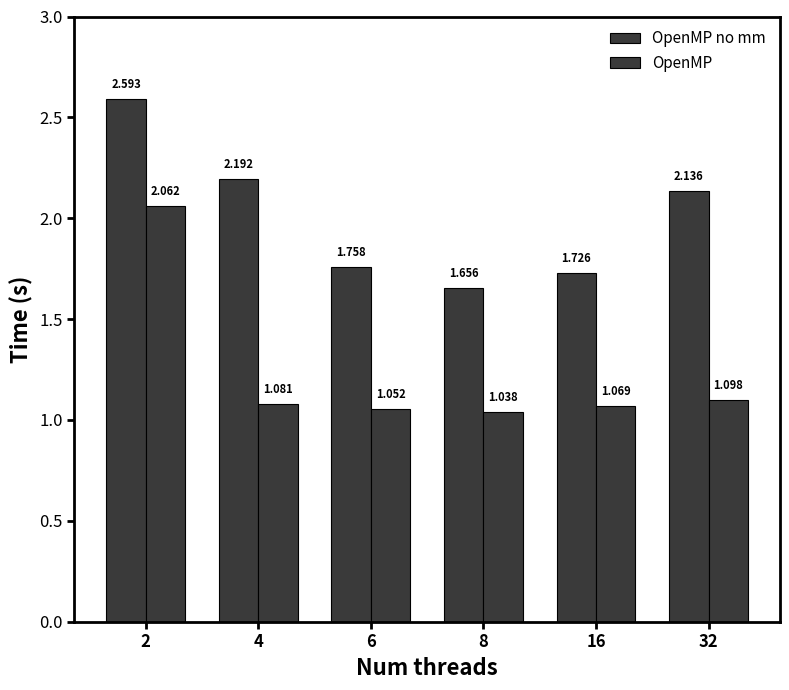

How many bars are there in each group?

2